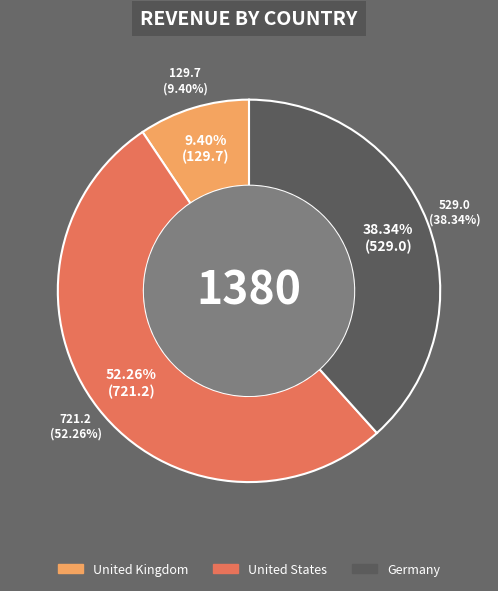

What percentage is the United States slice, to the nearest percent?

52%